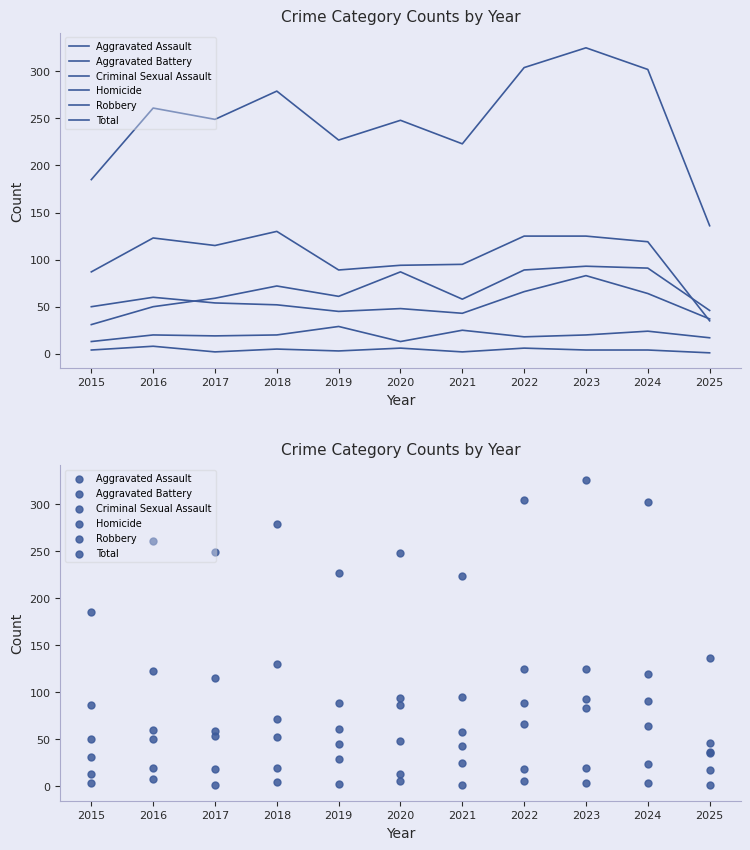

Which series has the largest Y range (max minus min)?

Total